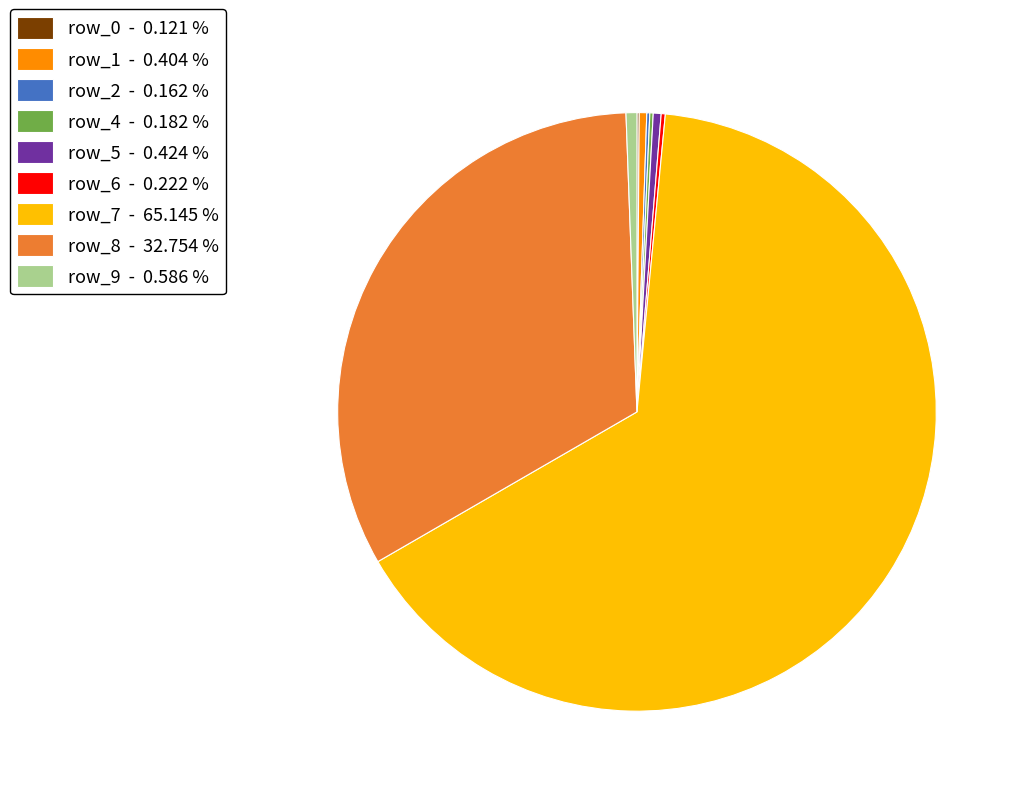

Which category accounts for the majority?

row_7 - 65.145 %